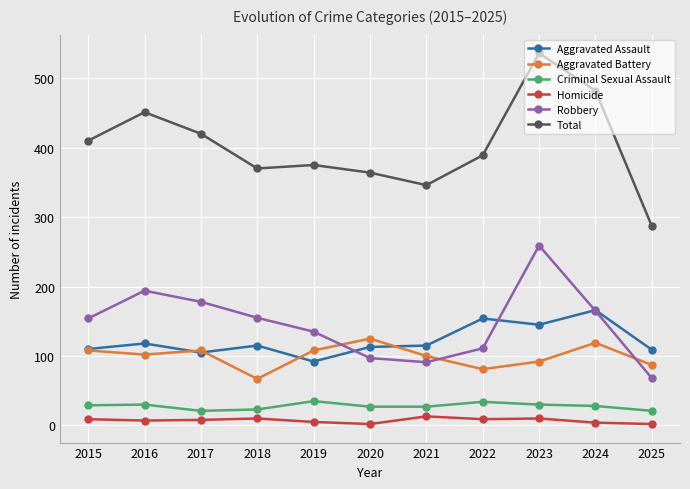

True or false: Criminal Sexual Assault has more than 1 interior local peaks.

True